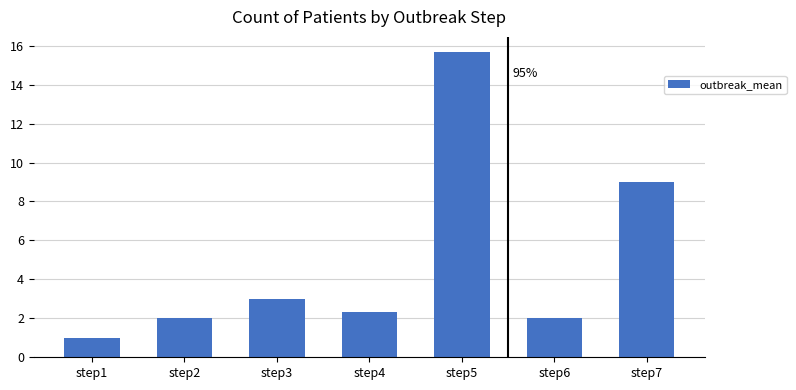

What is the value of the 1st bar from the left?

1.0